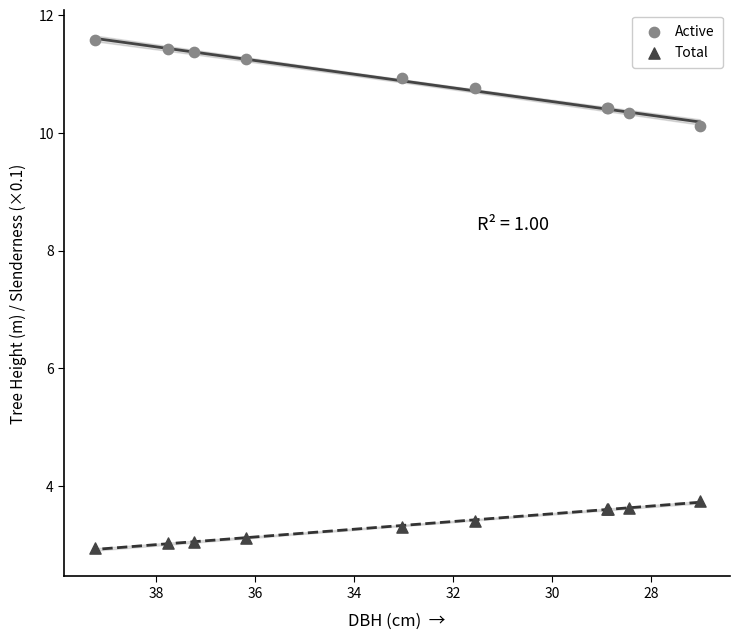

Which series reaches the minimum Y coordinate?

Total